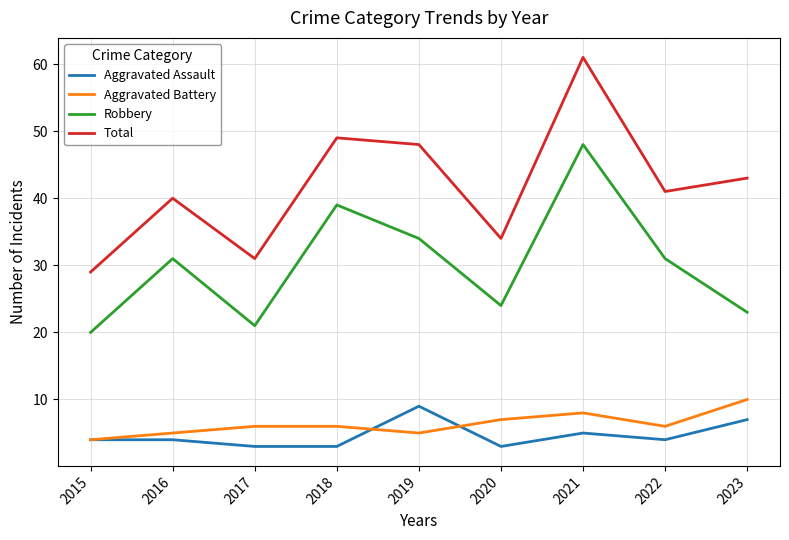

Which series ends up on top after the final intersection of Aggravated Assault and Aggravated Battery?

Aggravated Battery